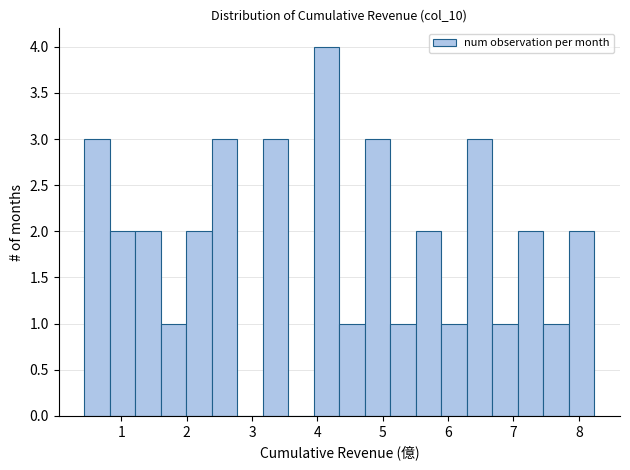

Around what value on the x-axis is the tallest bar? Give the approximate position of its centre, as read against the axis.

4.1